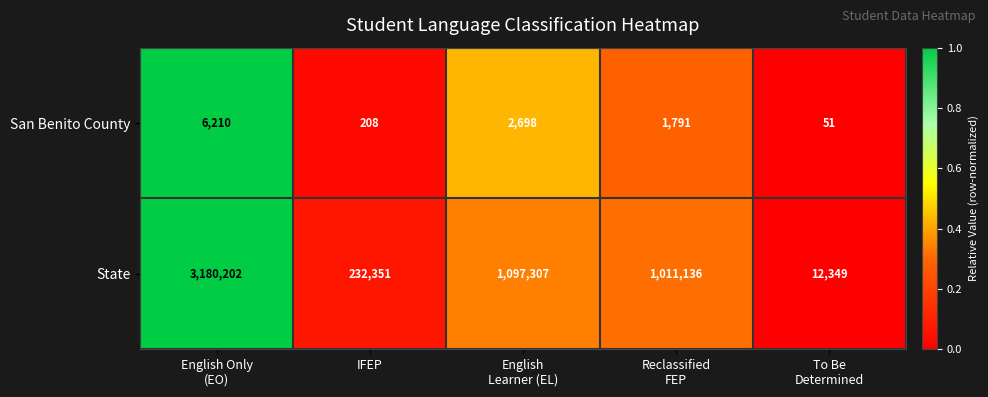

Rank the series by their average value, from highest to lowest.

State, San Benito County